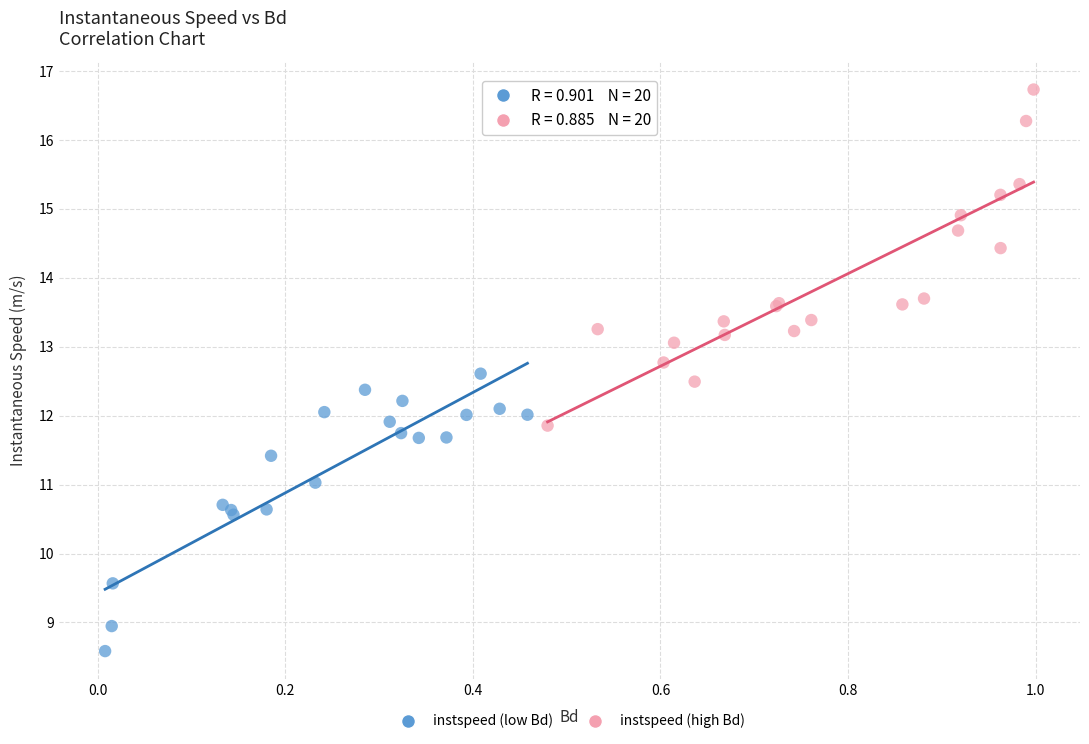

Which series has the largest Y range (max minus min)?

instspeed (high Bd)